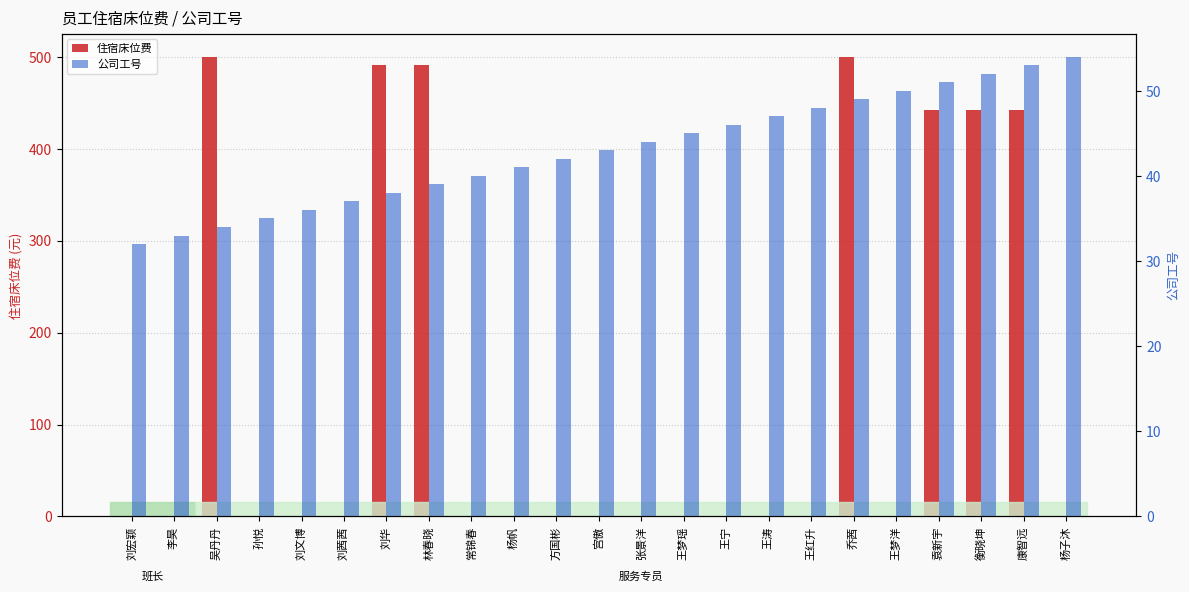

What is the sum of all 住宿床位费 values?

3306.8